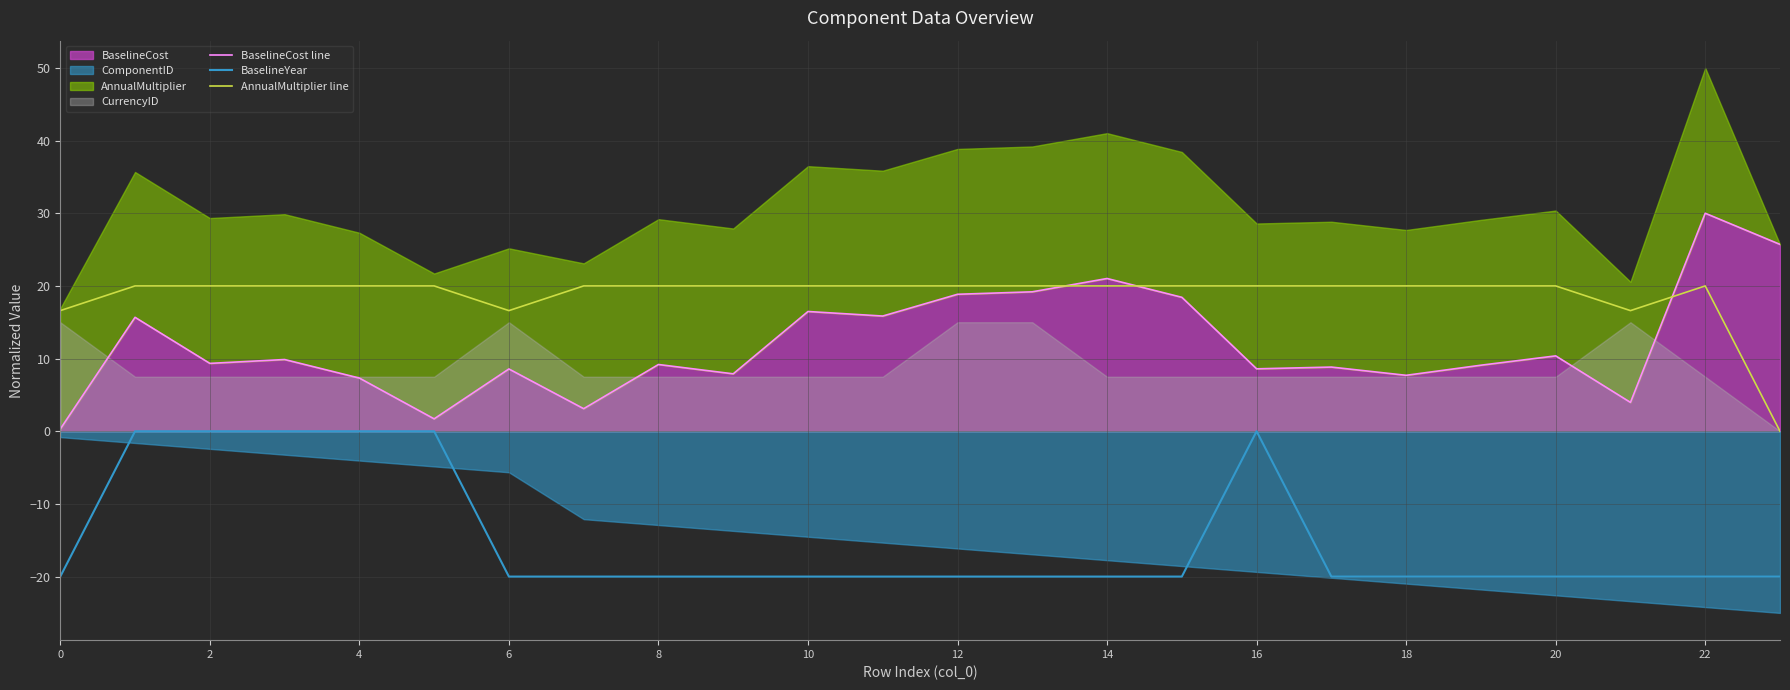

What is the difference between the maximum and minimum values in the BaselineYear series?

20.0